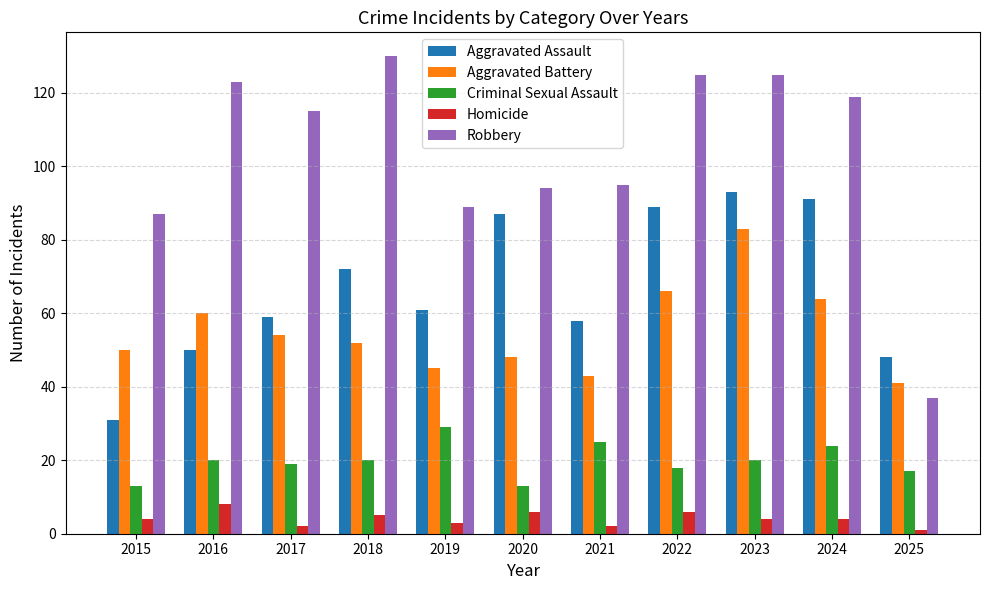

Rank the series at 2024 from lowest to highest value.

Homicide, Criminal Sexual Assault, Aggravated Battery, Aggravated Assault, Robbery